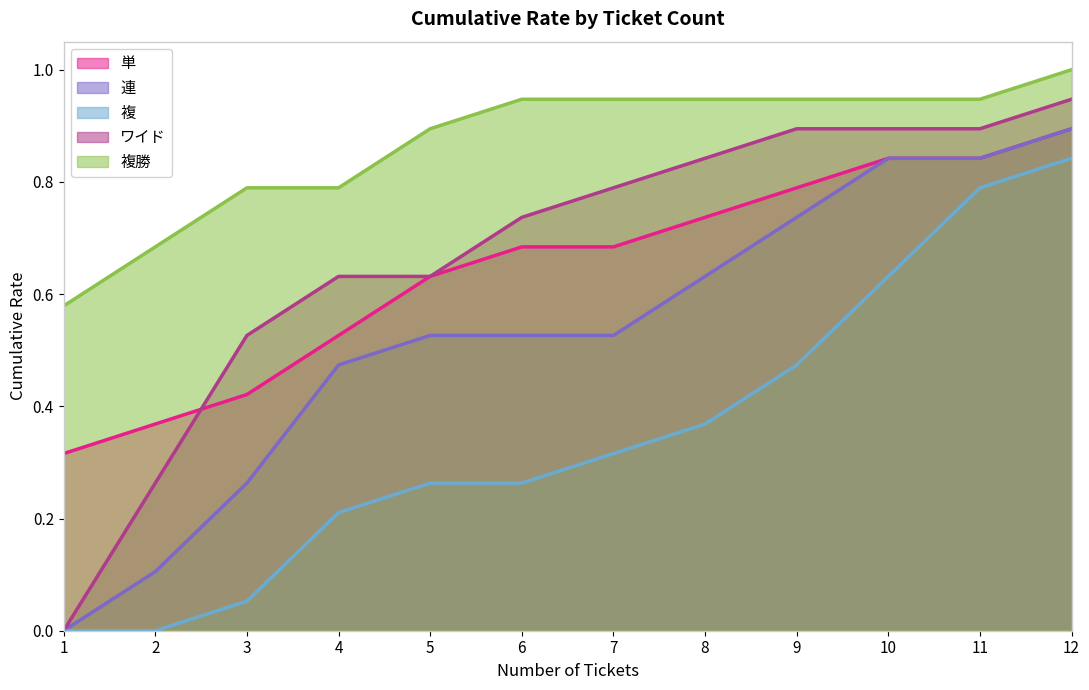

True or false: 連 and 複勝 intersect in this chart.

False